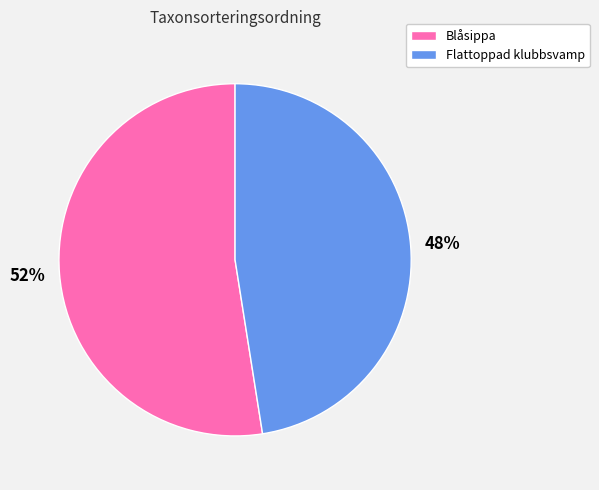

Combined, do Blåsippa and Flattoppad klubbsvamp account for over 50%?

Yes